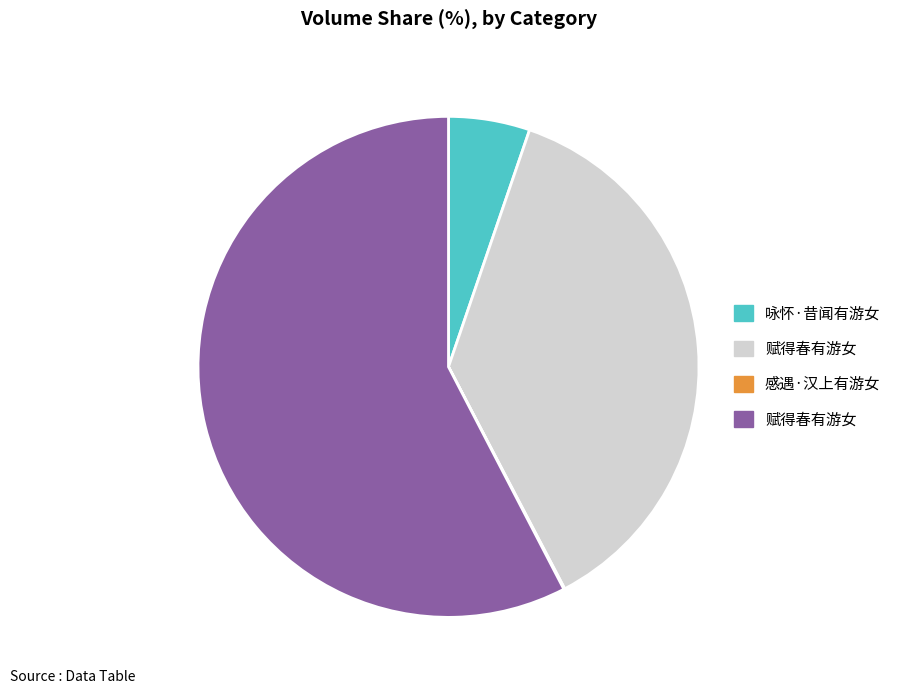

Is there any slice that represents more than half of the pie?

Yes